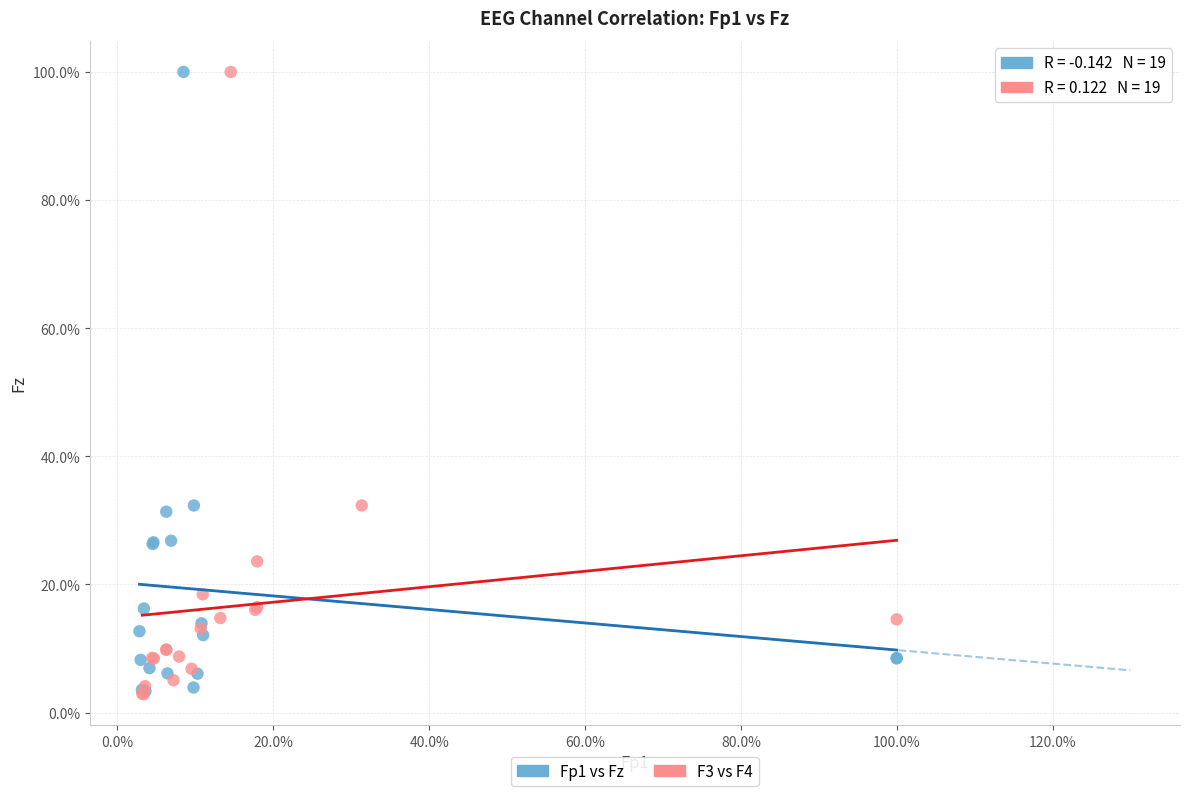

What are all the series names shown in the legend?

Fp1 vs Fz, F3 vs F4